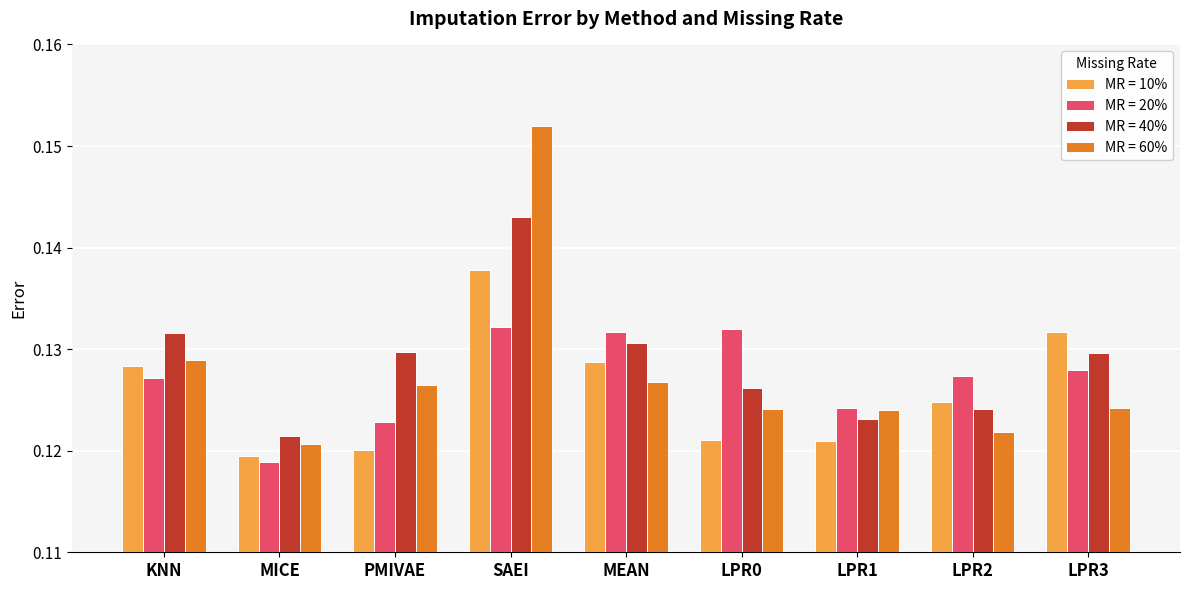

What position from the left is LPR1?

7